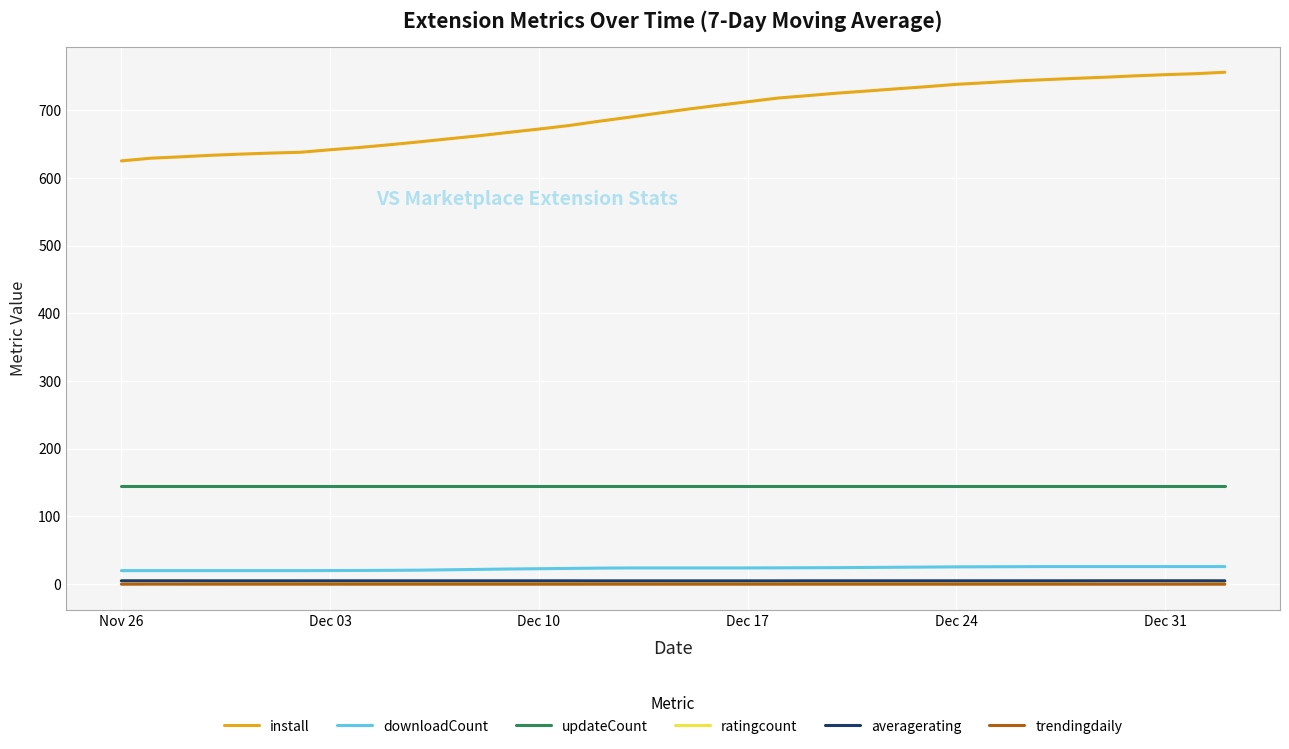

Which series has the largest total across all categories?

install